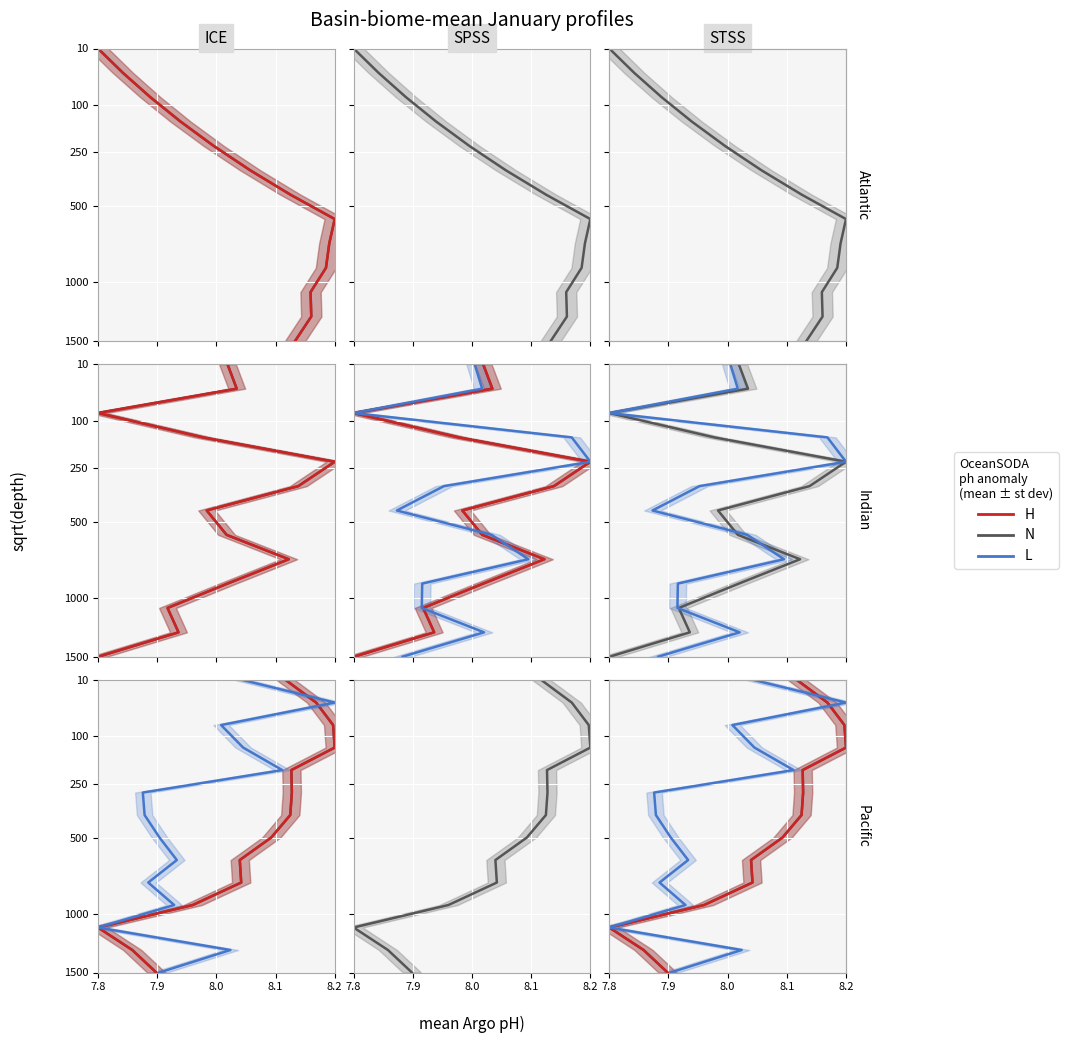

Which series has the largest total across all categories?

N